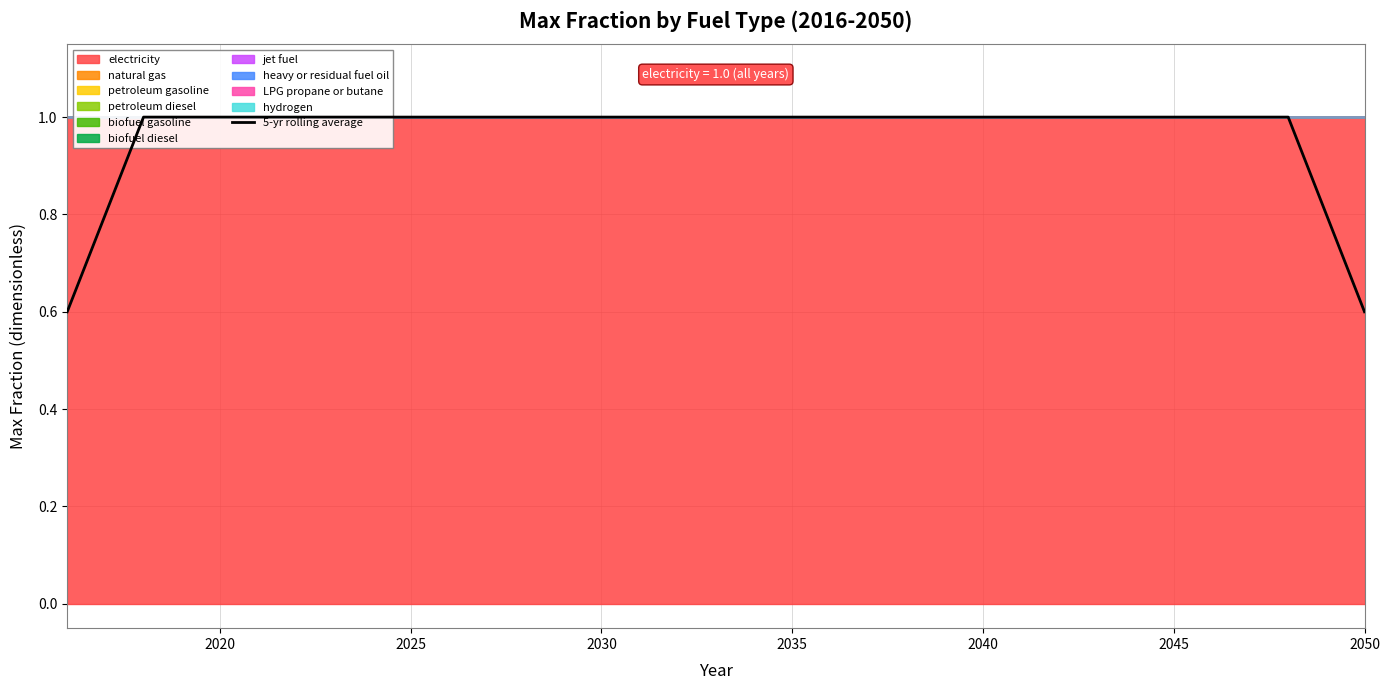

Reading left to right, list all the values displayed in this chart.

0.6	0.8	1.0	1.0	1.0	1.0	1.0	1.0	1.0	1.0	1.0	1.0	1.0	1.0	1.0	1.0	1.0	1.0	1.0	1.0	1.0	1.0	1.0	1.0	1.0	1.0	1.0	1.0	1.0	1.0	1.0	1.0	1.0	0.8	0.6